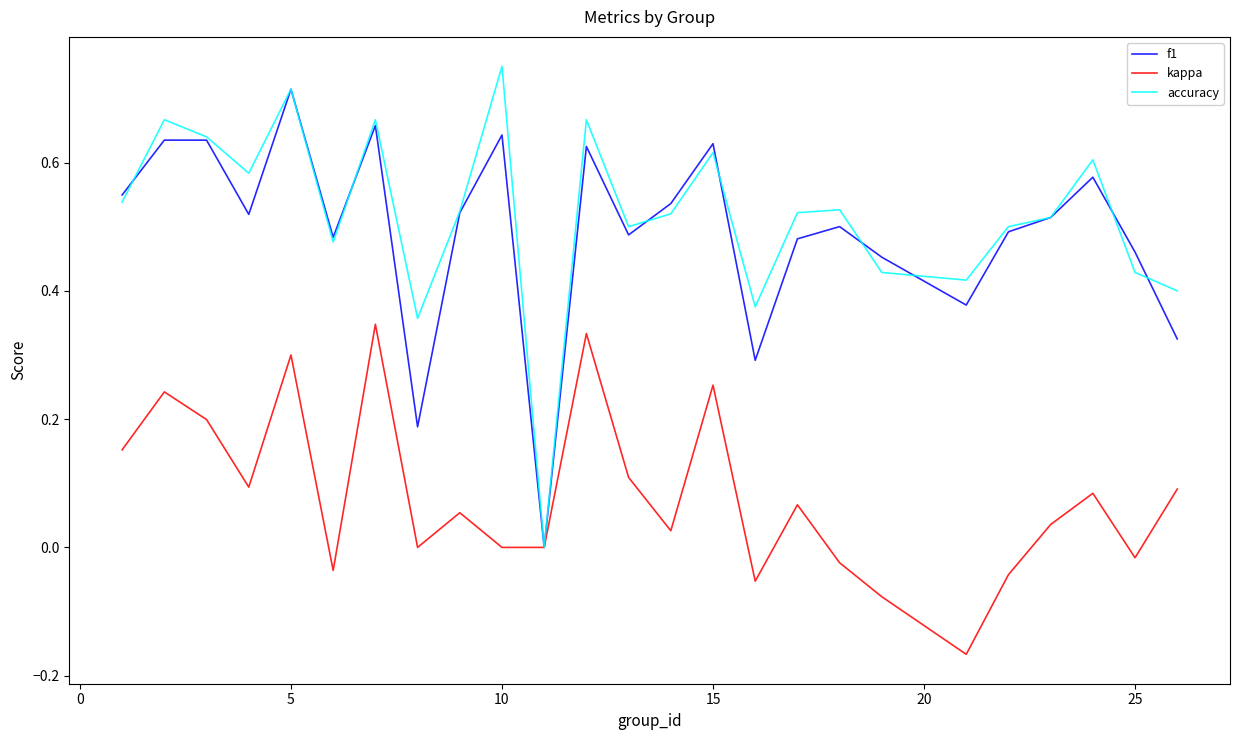

Which series has the largest range (max minus min)?

accuracy